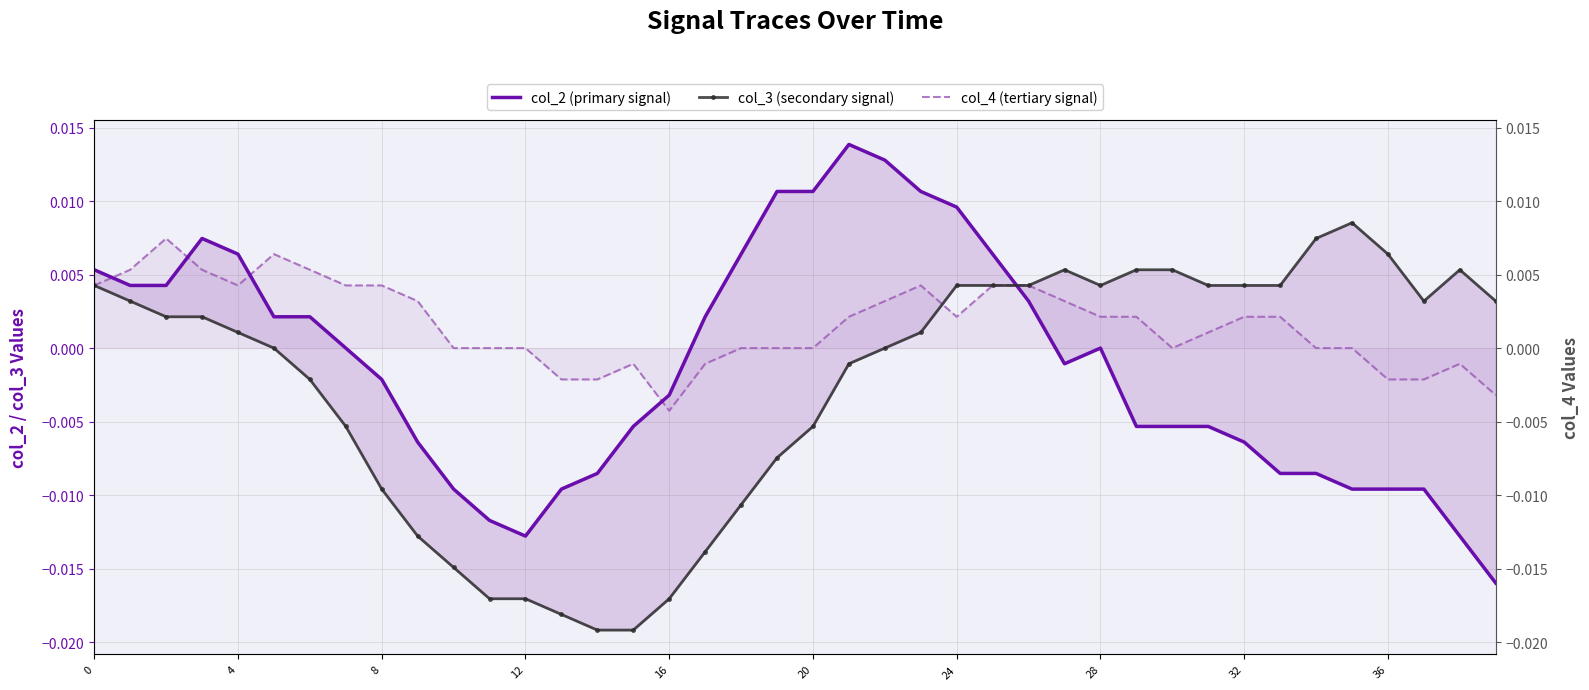

Rank the series by their maximum value, from lowest to highest.

col_4 (tertiary signal), col_3 (secondary signal), col_2 (primary signal)